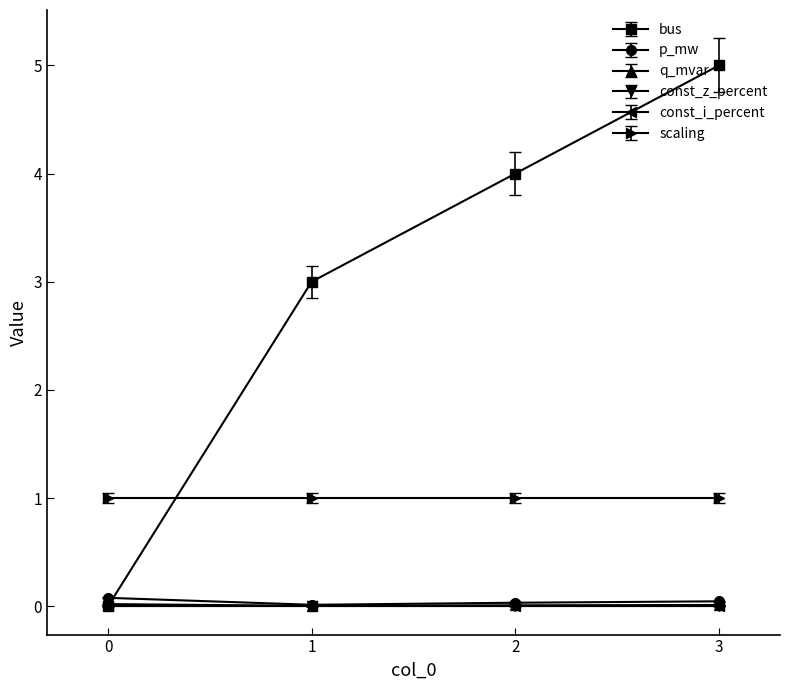

How many p_mw values are between 0 and 1?

4